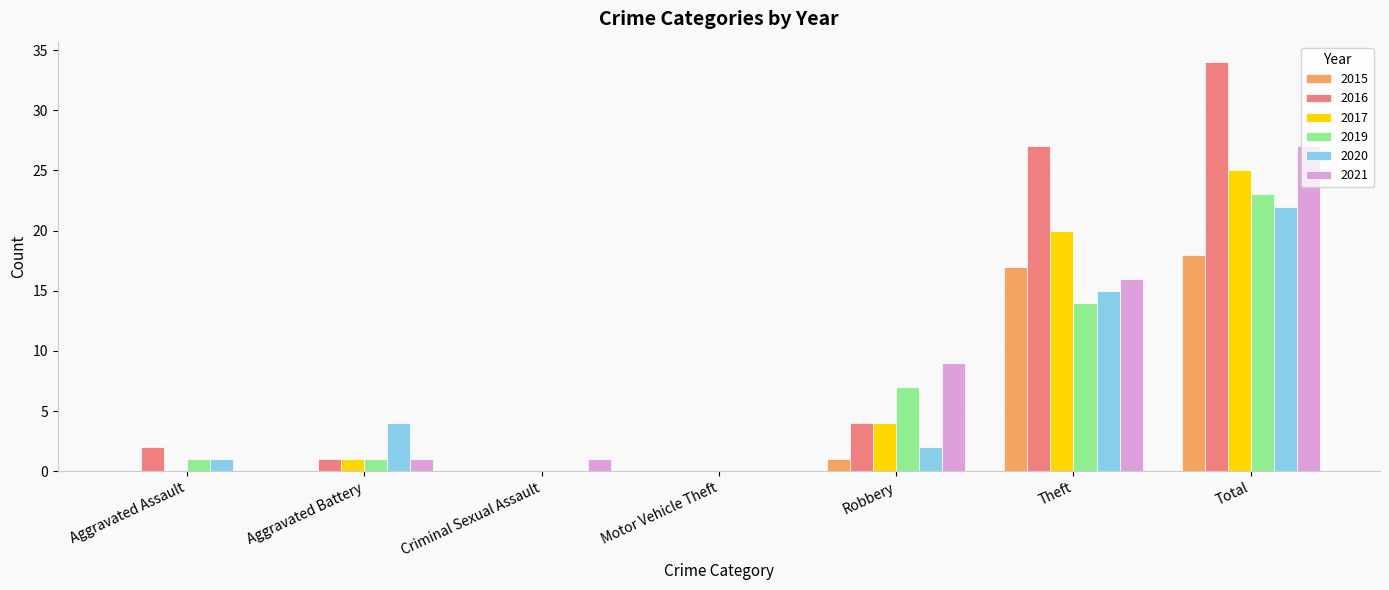

Count the number of categories in the chart.

7